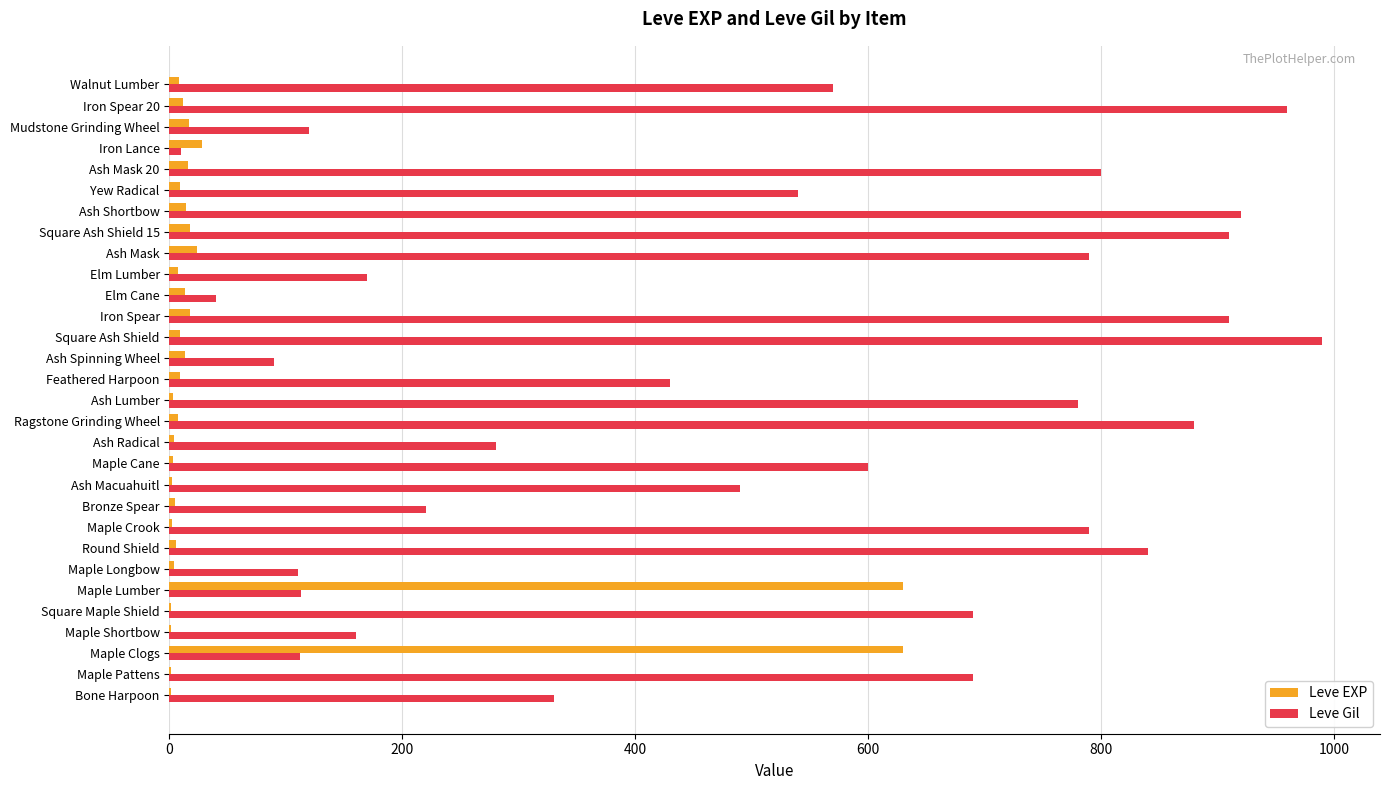

Which series has the largest total across all categories?

Leve Gil